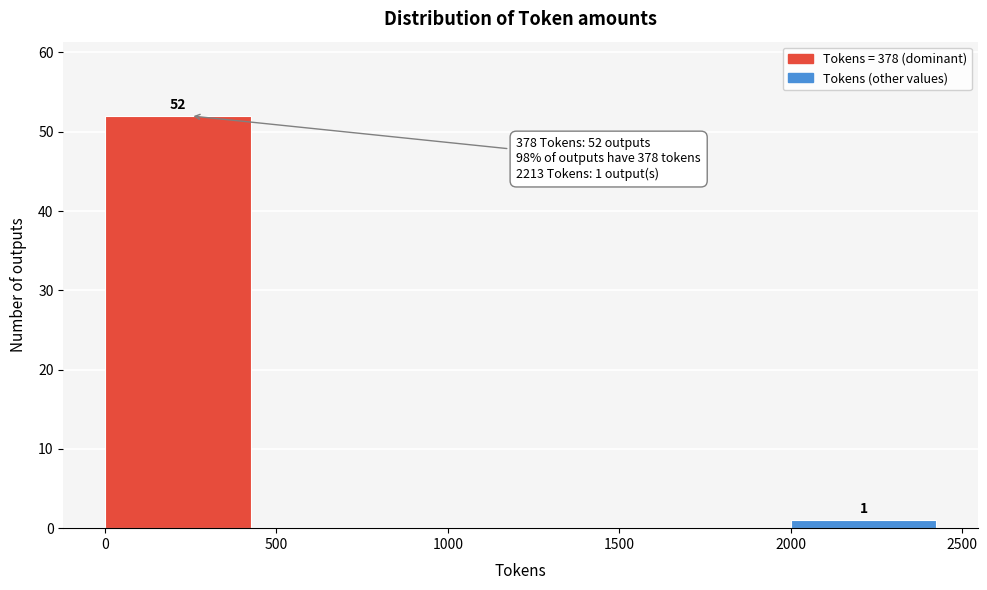

Which range on the x-axis has the tallest bar?

0 to 500